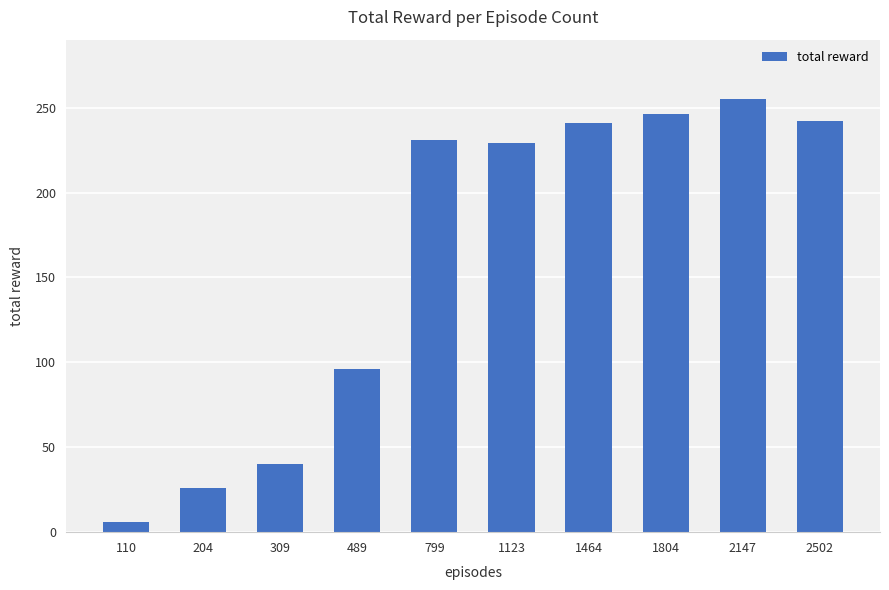

What is the maximum value shown in the chart?

255